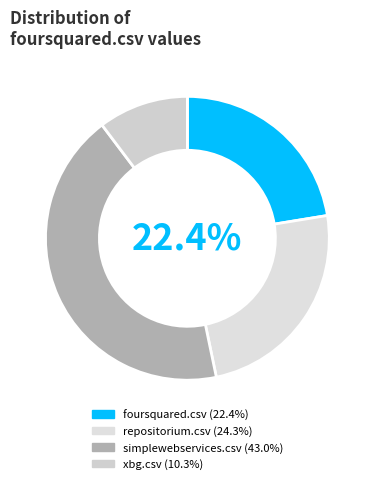

Which category has the biggest portion of the pie?

simplewebservices.csv